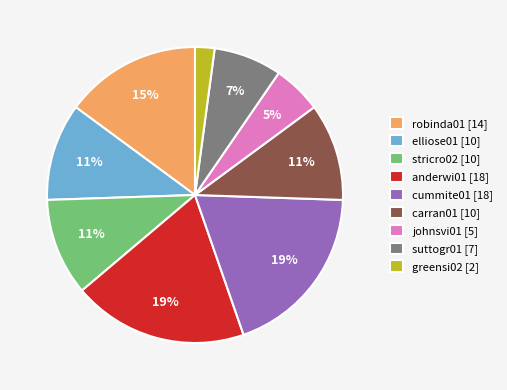

To the nearest percent, what portion does carran01 [10] represent?

11%